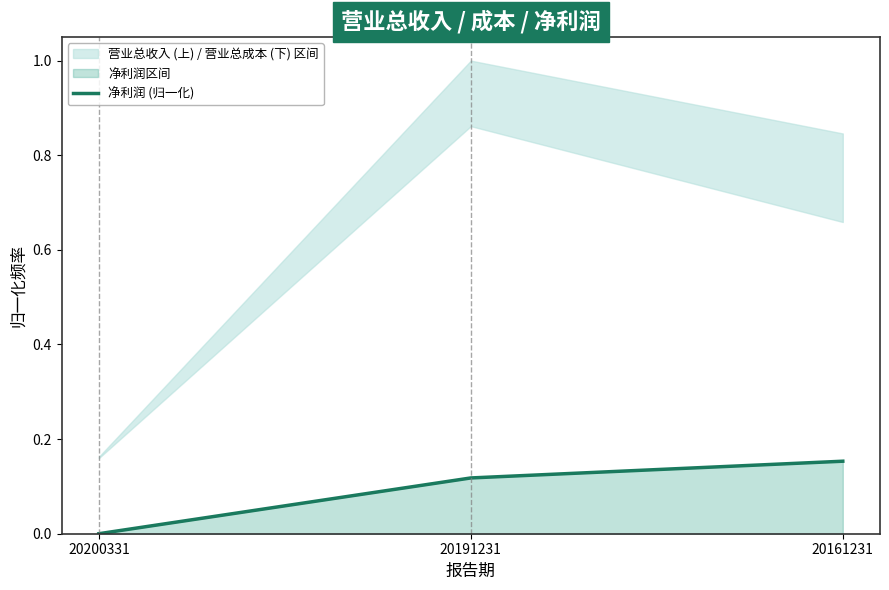

Which label corresponds to the smallest value in the chart?

20200331